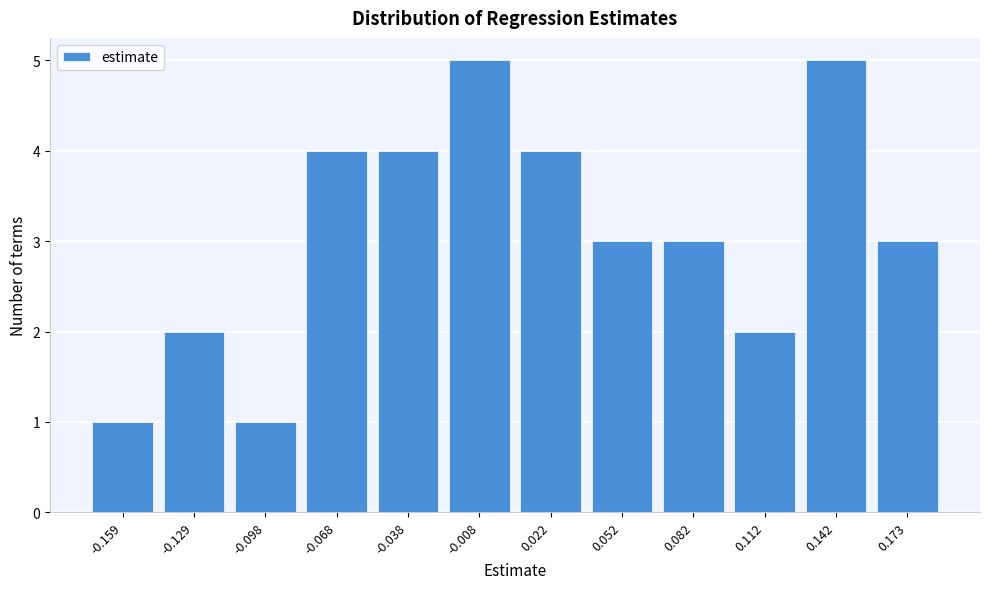

Reading left to right, extract all data points from this chart.

-0.159=1	-0.129=2	-0.098=1	-0.068=4	-0.038=4	-0.008=5	0.022=4	0.052=3	0.082=3	0.112=2	0.142=5	0.173=3